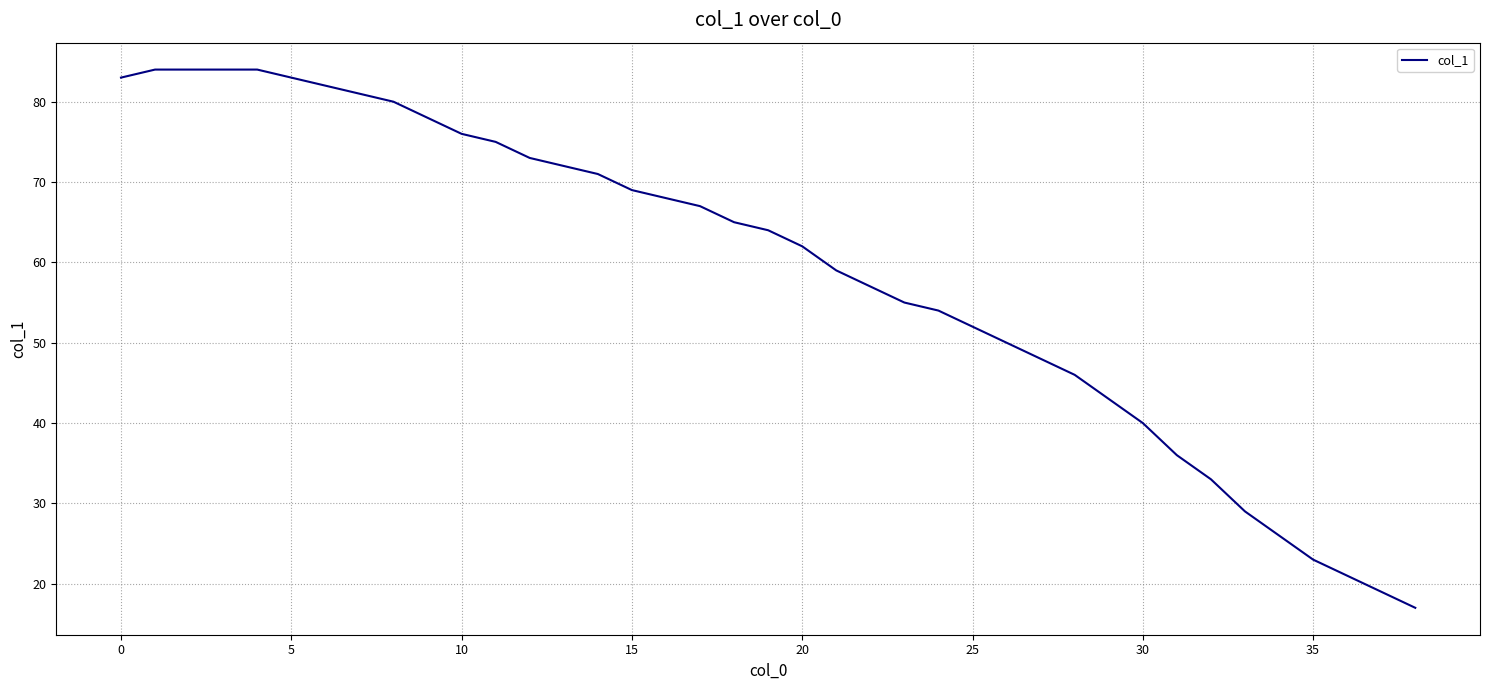

What is the greatest value displayed?

84